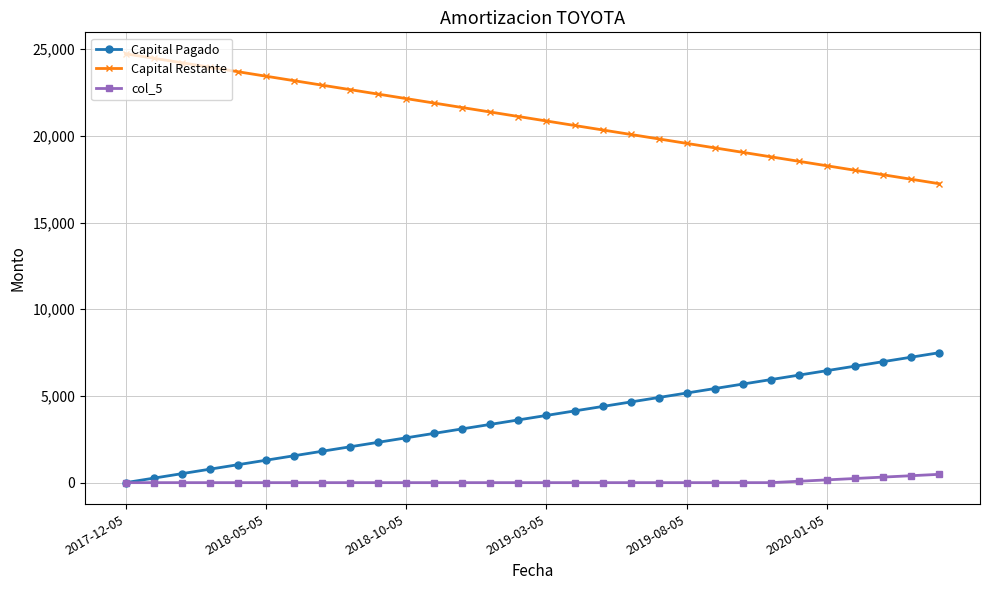

How many lines are shown in the chart?

3